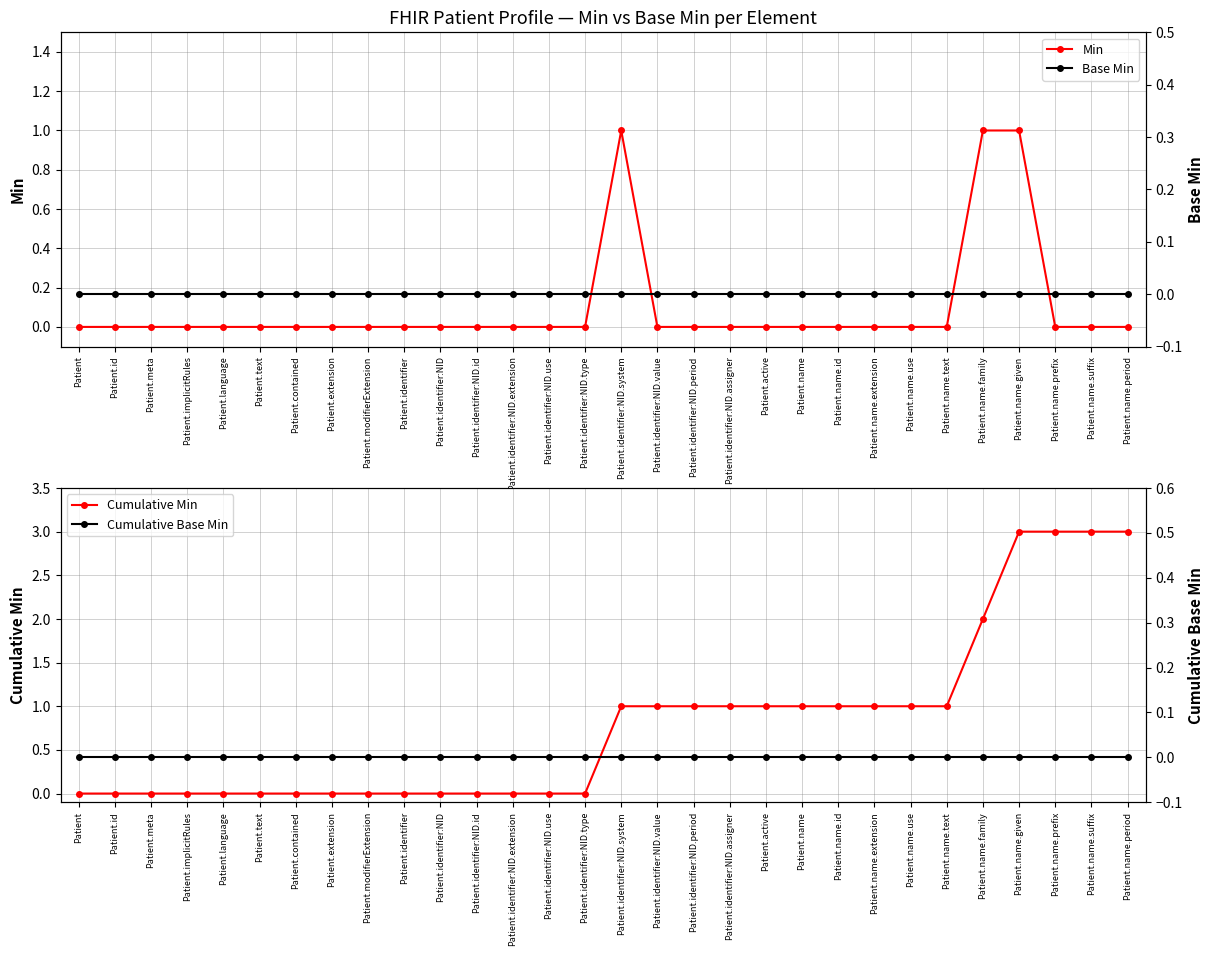

True or false: Min and Base Min cross at least once.

False